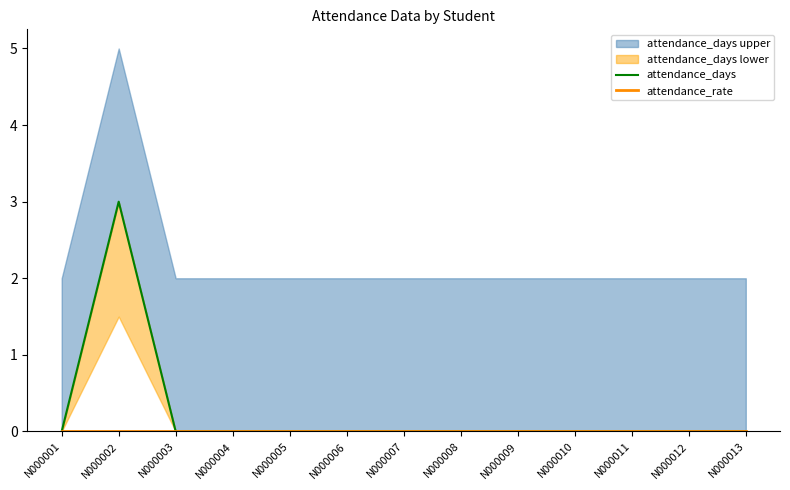

Which series has the largest range (max minus min)?

attendance_days